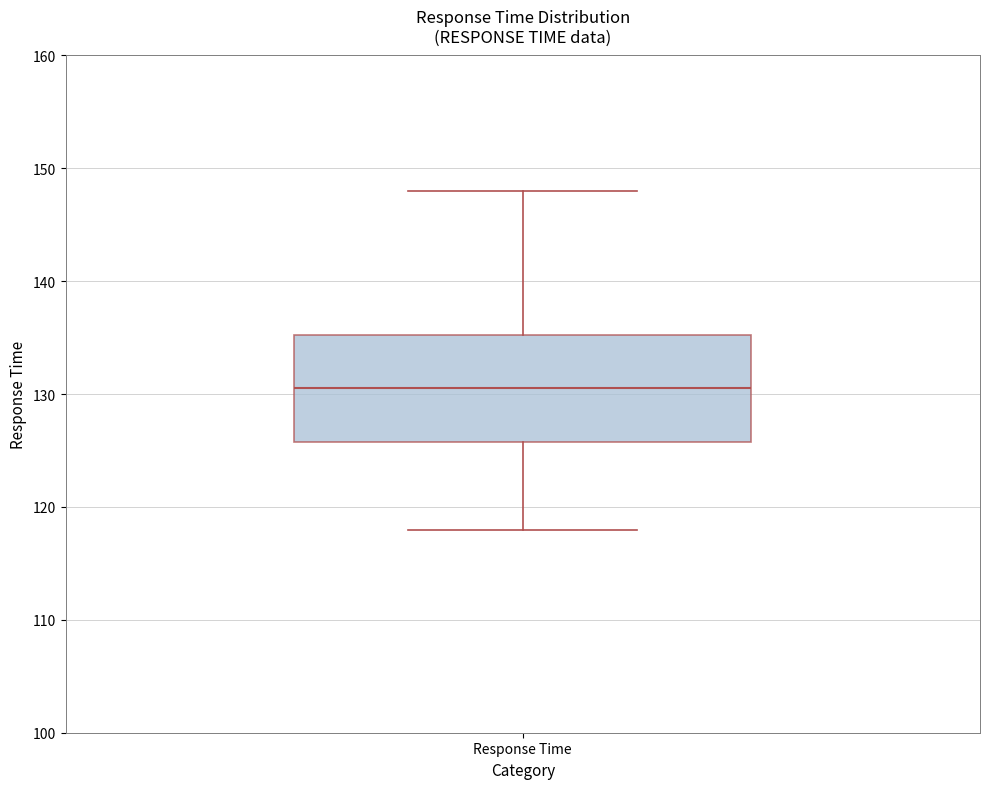

Read this box plot against the y-axis: the position of the median line, the range covered by the box, and the ends of both whiskers. The values are not printed on the chart, so give them approximately, as read against the axis.

median 131, box 126 to 135, whiskers 118 to 148